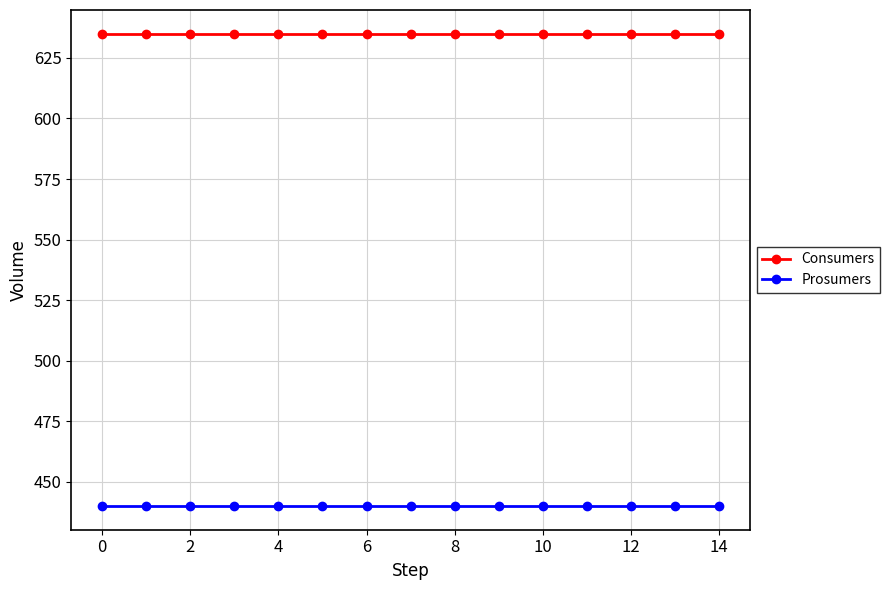

Reading left to right, what are all the values shown in this chart?

Consumers: 635	635	635	635	635	635	635	635	635	635	635	635	635	635	635
Prosumers: 440	440	440	440	440	440	440	440	440	440	440	440	440	440	440